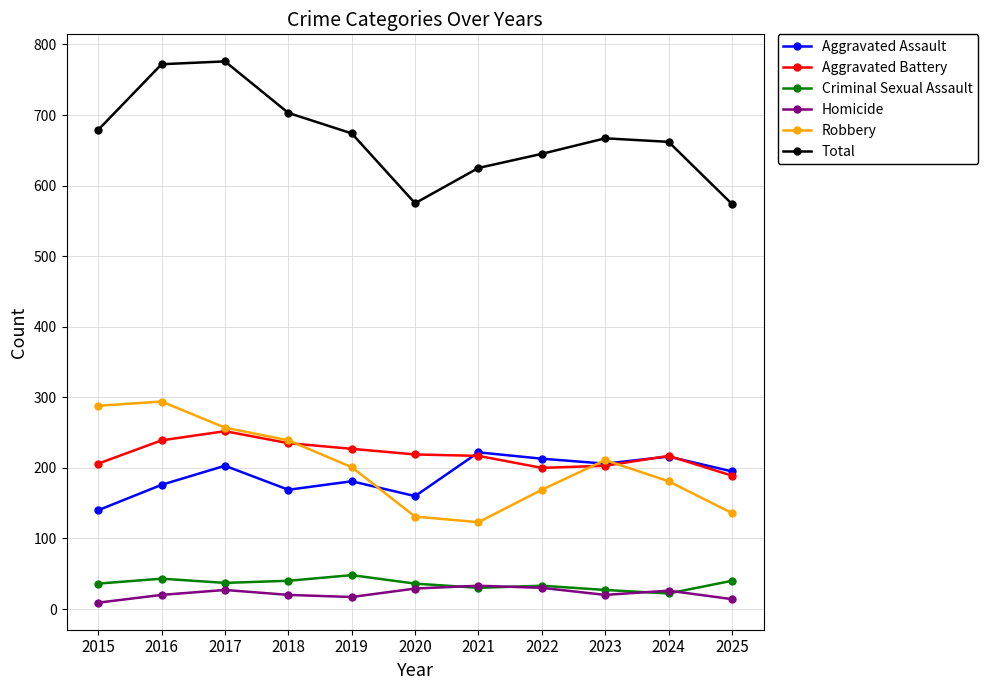

Count the number of categories in the chart.

11